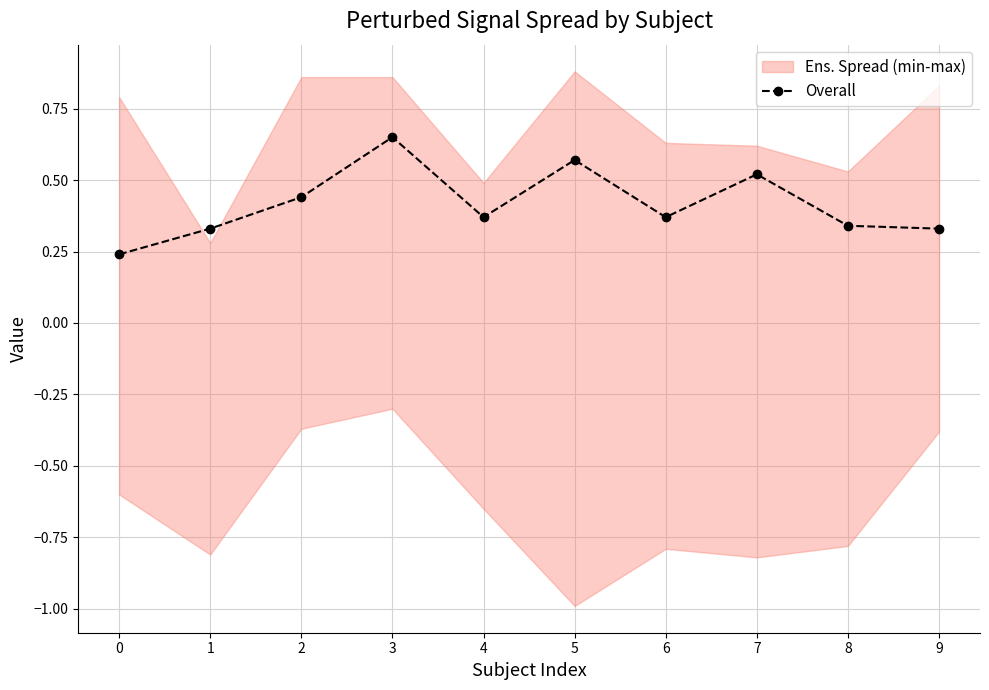

What is the minimum value shown in the chart?

0.2